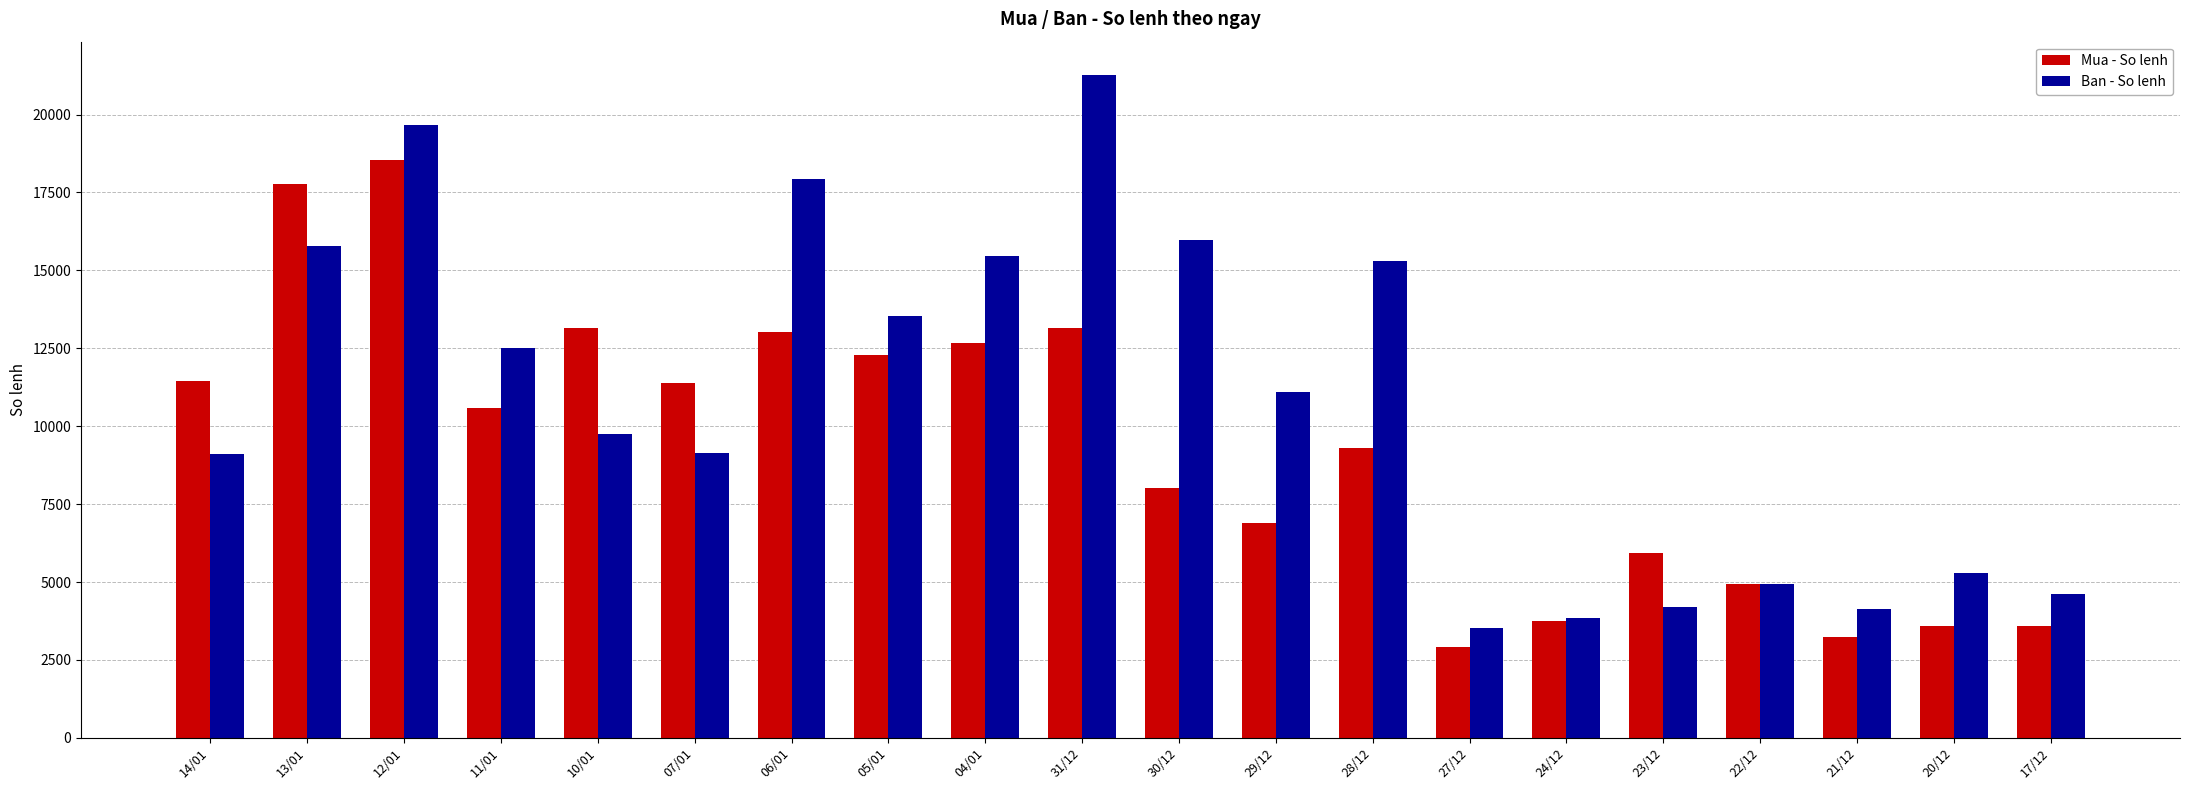

How many categories are shown in the chart?

20